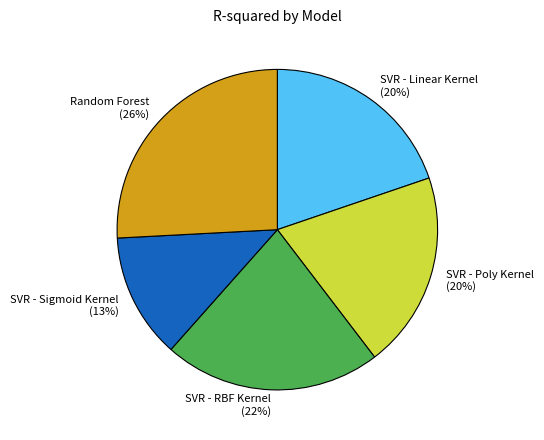

Do SVR - Linear Kernel (20%) and SVR - Sigmoid Kernel (13%) together represent more than half of the pie?

No